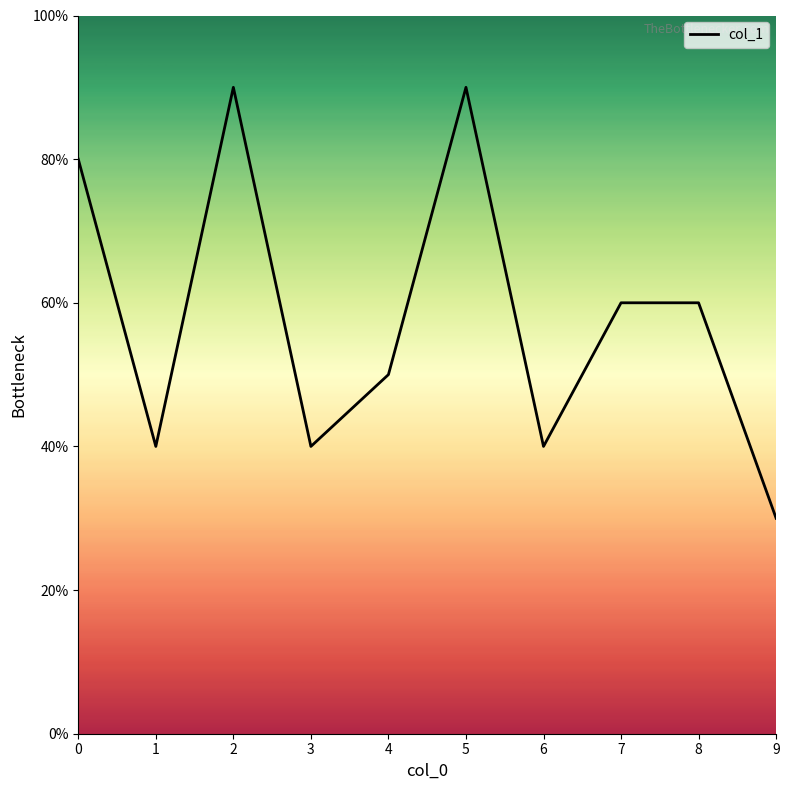

Does the chart have visible grid lines?

No